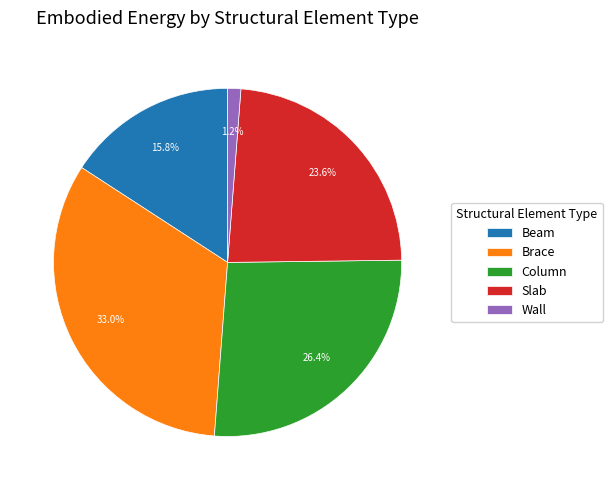

What is the smallest slice in the pie chart?

Wall